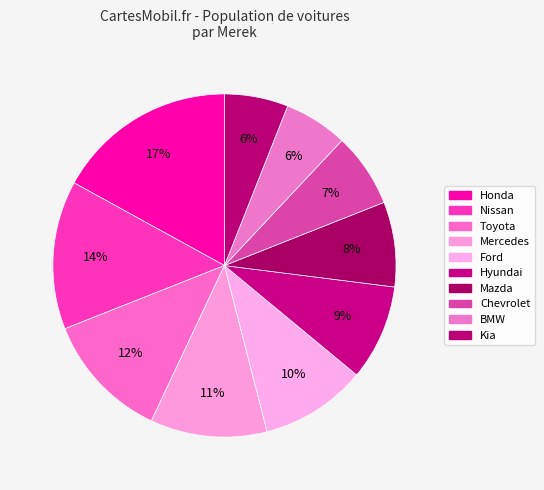

How many slices are in this pie chart?

10